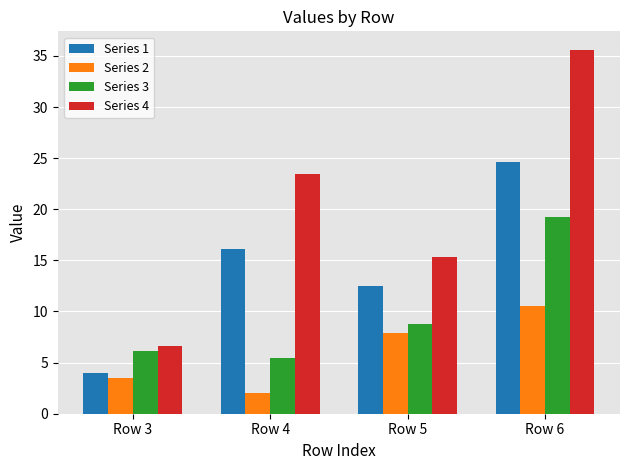

What value does the Series 1 series have at Row 3?

4.0